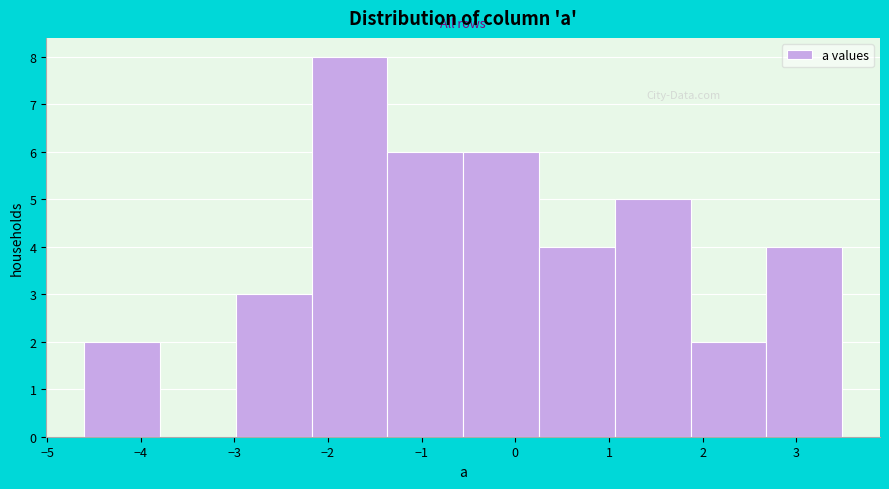

Reading left to right, list every bar in this chart as the range it spans on the x-axis followed by its height. Neither the bar edges nor the heights are printed on the chart, so give them approximately, as read against the axes.

-4.6 to -3.8: 2
-3.8 to -3.0: 0
-3.0 to -2.2: 3
-2.2 to -1.4: 8
-1.4 to -0.6: 6
-0.6 to 0.3: 6
0.3 to 1.1: 4
1.1 to 1.9: 5
1.9 to 2.7: 2
2.7 to 3.5: 4